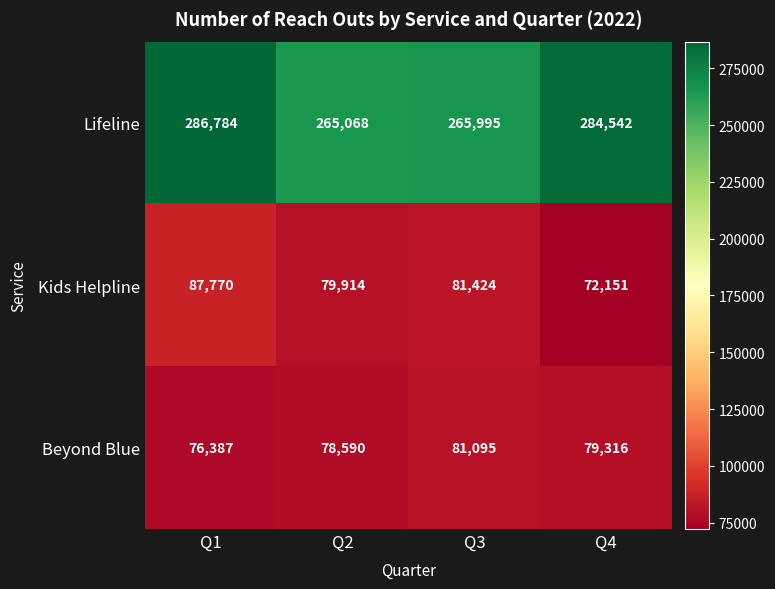

What is the difference between the Kids Helpline values at Q4 and Q2?

7763